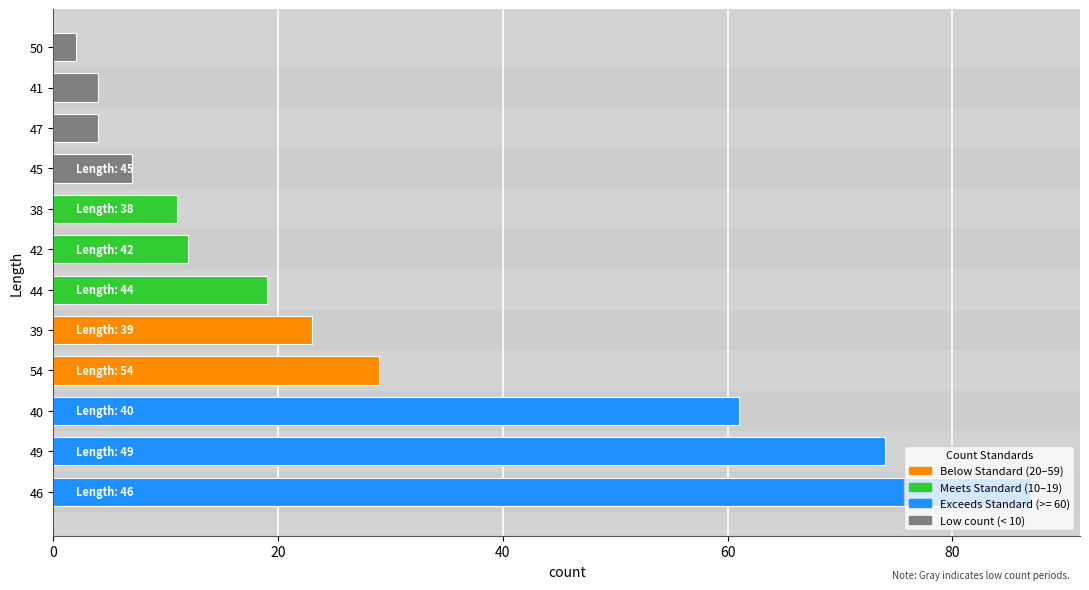

What value does the data have at 41?

4